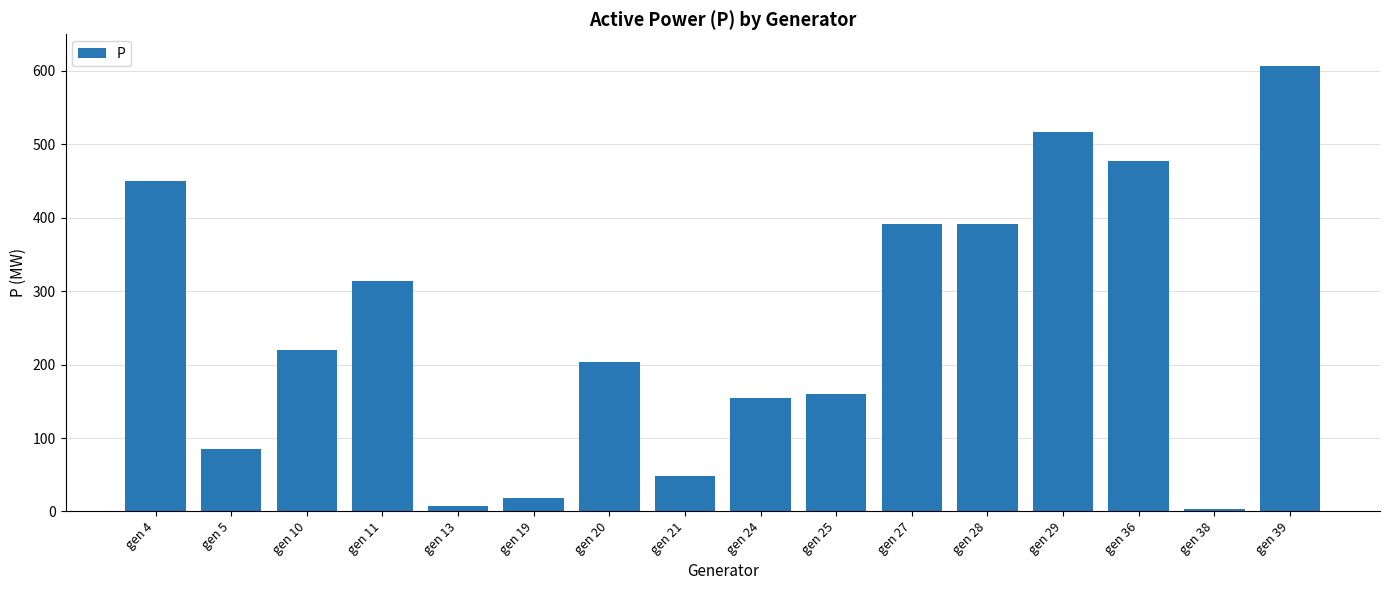

What is the greatest value displayed?

607.0